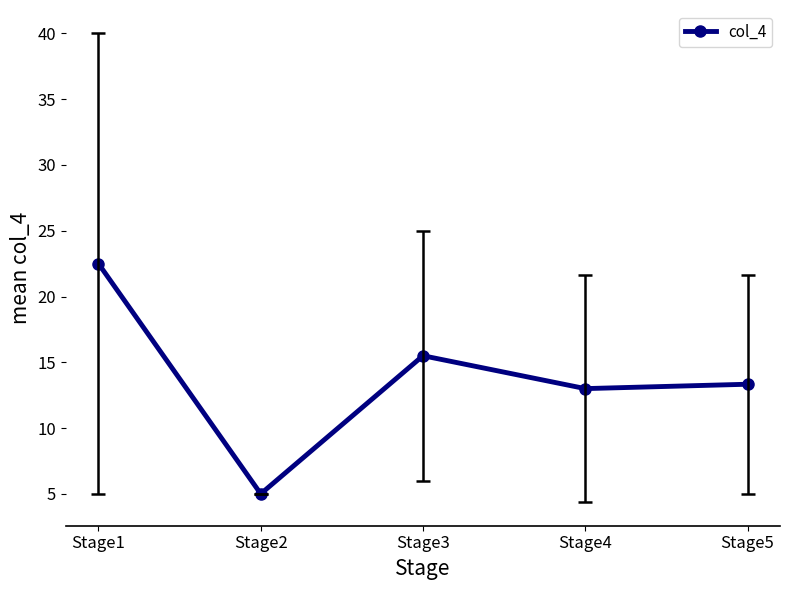

At which label does the data first exceed 13?

Stage1